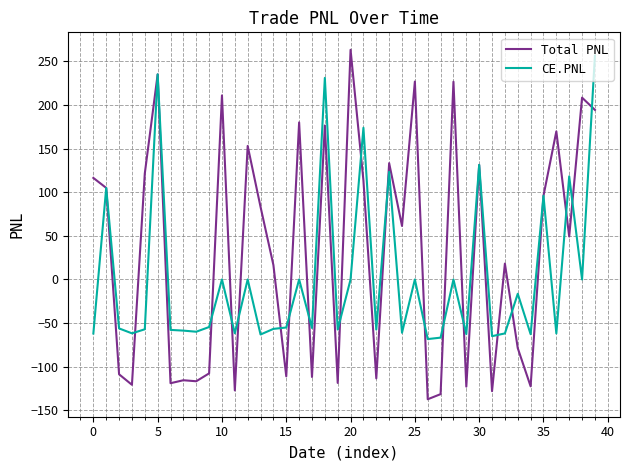

Which series has the largest total across all categories?

Total PNL